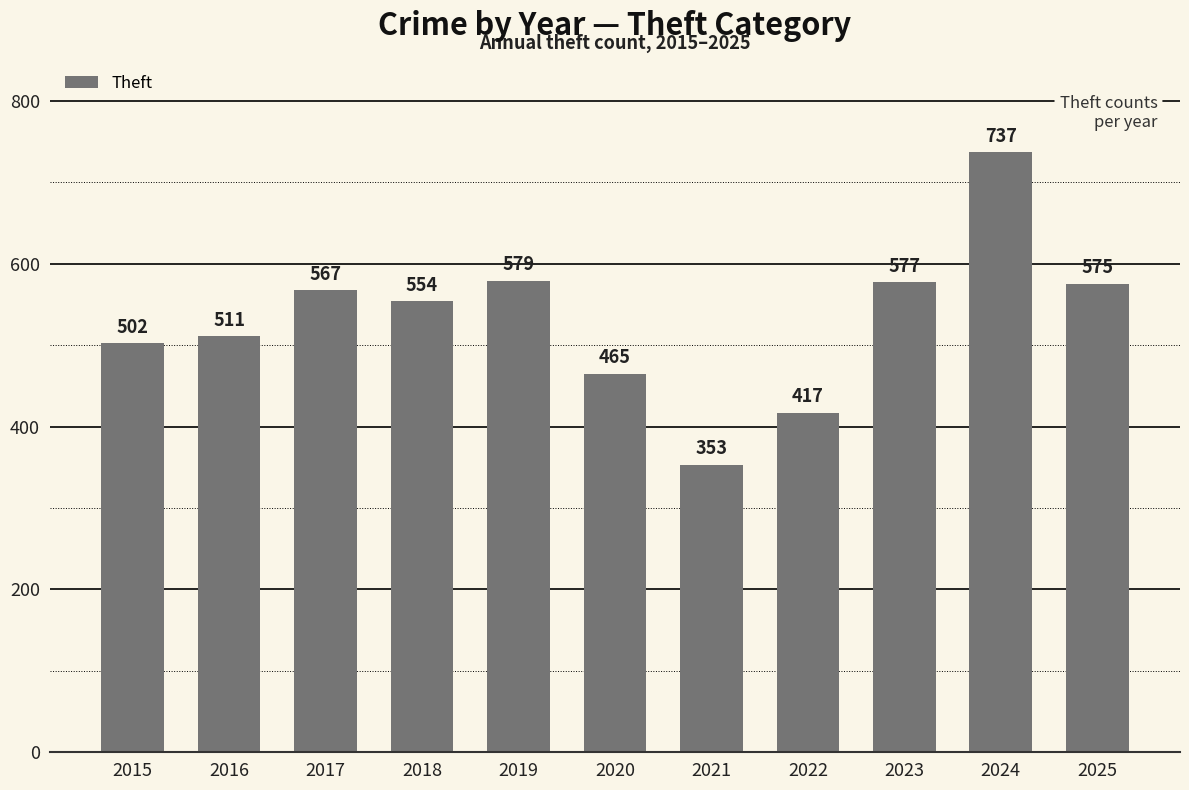

What is the greatest value displayed?

737